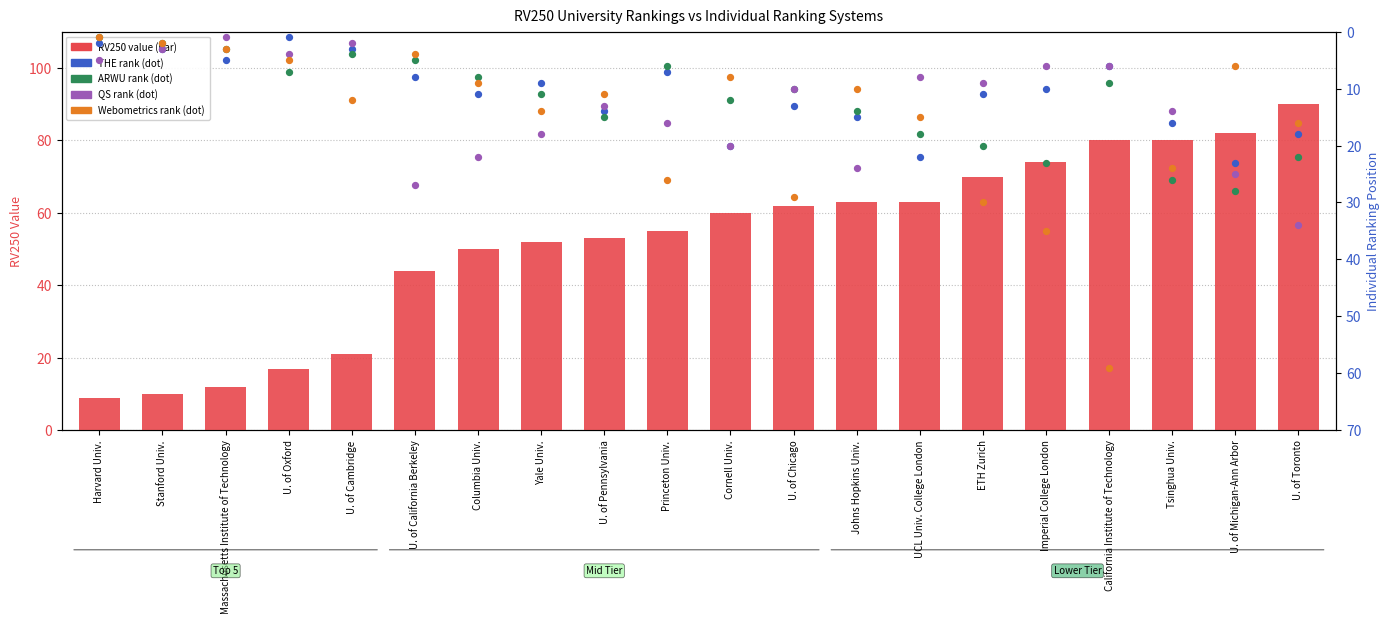

At how many categories does at least one series exceed 44?

14